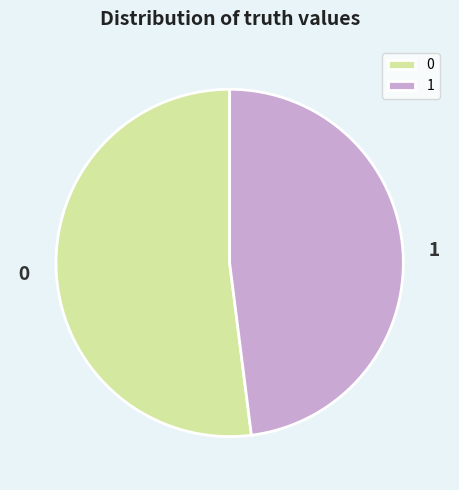

Is there any slice that represents more than half of the pie?

Yes